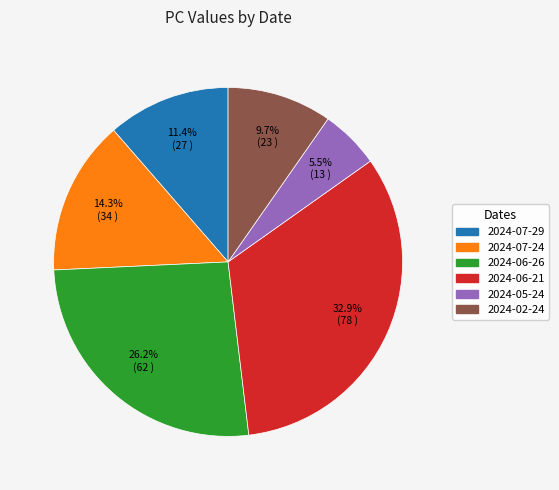

Does any single category account for the majority?

No